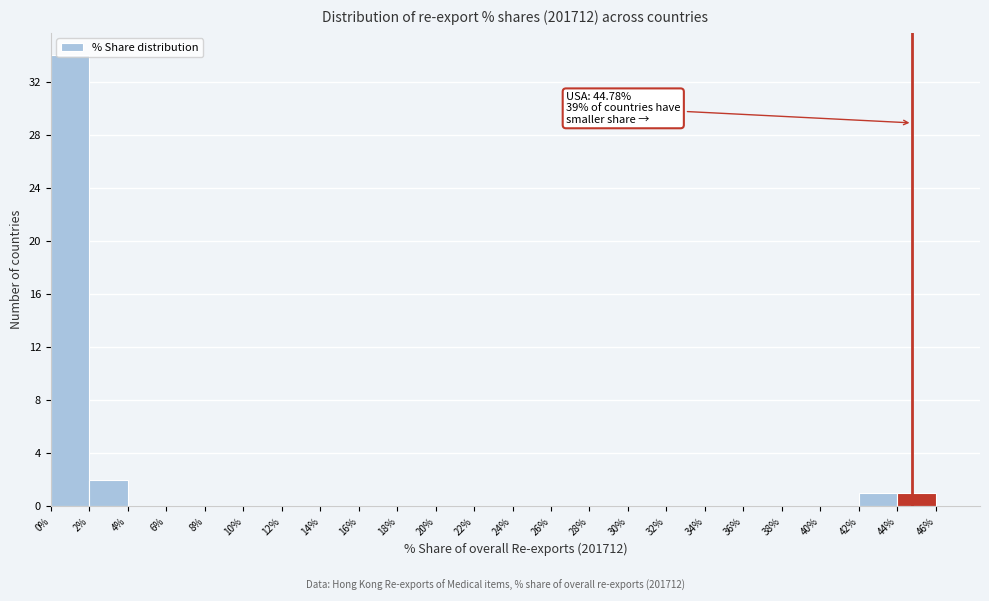

Over which range of the x-axis is the bar tallest?

0% to 2%